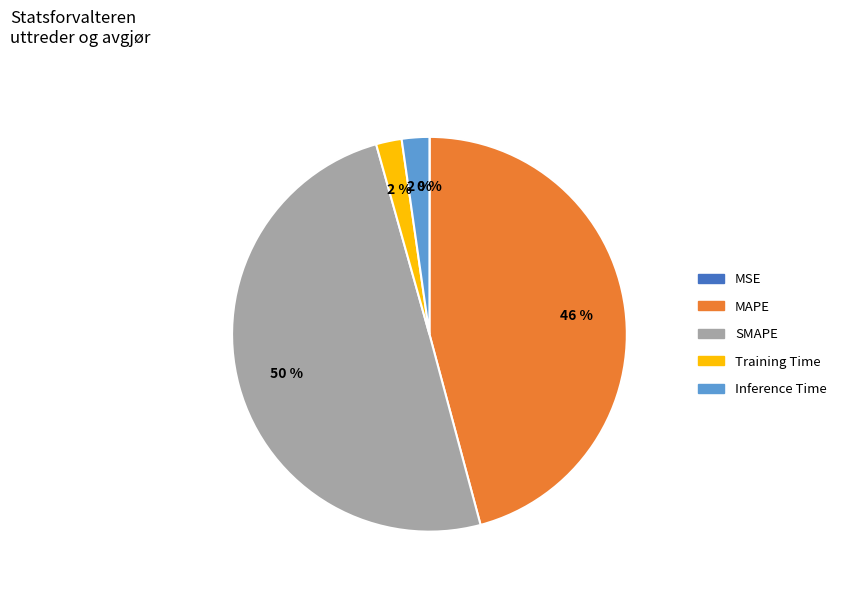

Is it true that SMAPE is 58% of the pie?

False